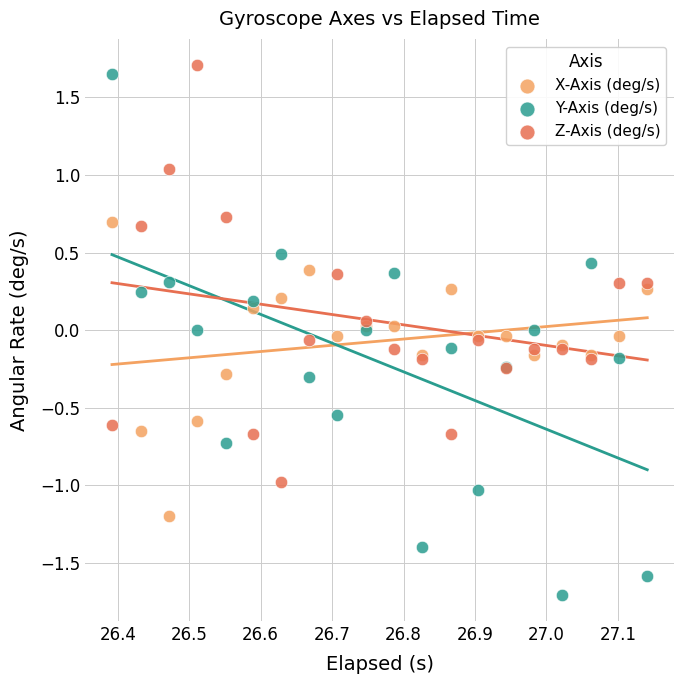

Which series reaches the maximum Y coordinate?

Z-Axis (deg/s)